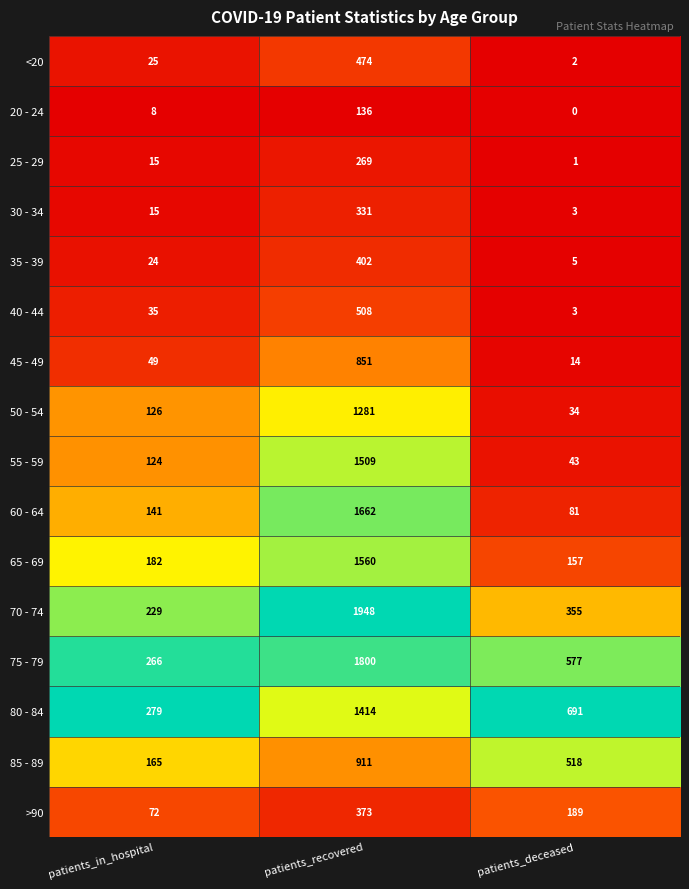

Which series has the largest range (max minus min)?

70 - 74